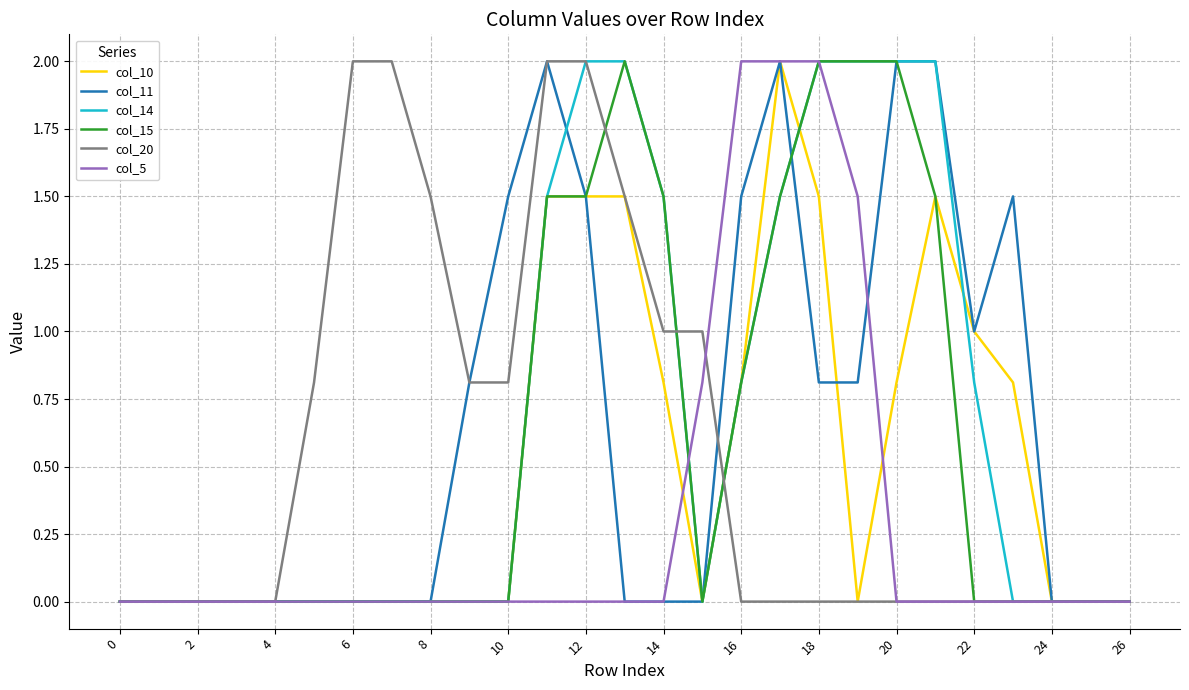

Reading left to right, list all the values displayed in this chart.

col_10: 0.0	0.0	0.0	0.0	0.0	0.0	0.0	0.0	0.0	0.0	0.0	1.5	1.5	1.5	0.8	0.0	0.8	2.0	1.5	0.0	0.8	1.5	1.0	0.8	0.0	0.0	0.0
col_11: 0.0	0.0	0.0	0.0	0.0	0.0	0.0	0.0	0.0	0.8	1.5	2.0	1.5	0.0	0.0	0.0	1.5	2.0	0.8	0.8	2.0	2.0	1.0	1.5	0.0	0.0	0.0
col_14: 0.0	0.0	0.0	0.0	0.0	0.0	0.0	0.0	0.0	0.0	0.0	1.5	2.0	2.0	1.5	0.0	0.8	1.5	2.0	2.0	2.0	2.0	0.8	0.0	0.0	0.0	0.0
col_15: 0.0	0.0	0.0	0.0	0.0	0.0	0.0	0.0	0.0	0.0	0.0	1.5	1.5	2.0	1.5	0.0	0.8	1.5	2.0	2.0	2.0	1.5	0.0	0.0	0.0	0.0	0.0
col_20: 0.0	0.0	0.0	0.0	0.0	0.8	2.0	2.0	1.5	0.8	0.8	2.0	2.0	1.5	1.0	1.0	0.0	0.0	0.0	0.0	0.0	0.0	0.0	0.0	0.0	0.0	0.0
col_5: 0.0	0.0	0.0	0.0	0.0	0.0	0.0	0.0	0.0	0.0	0.0	0.0	0.0	0.0	0.0	0.8	2.0	2.0	2.0	1.5	0.0	0.0	0.0	0.0	0.0	0.0	0.0